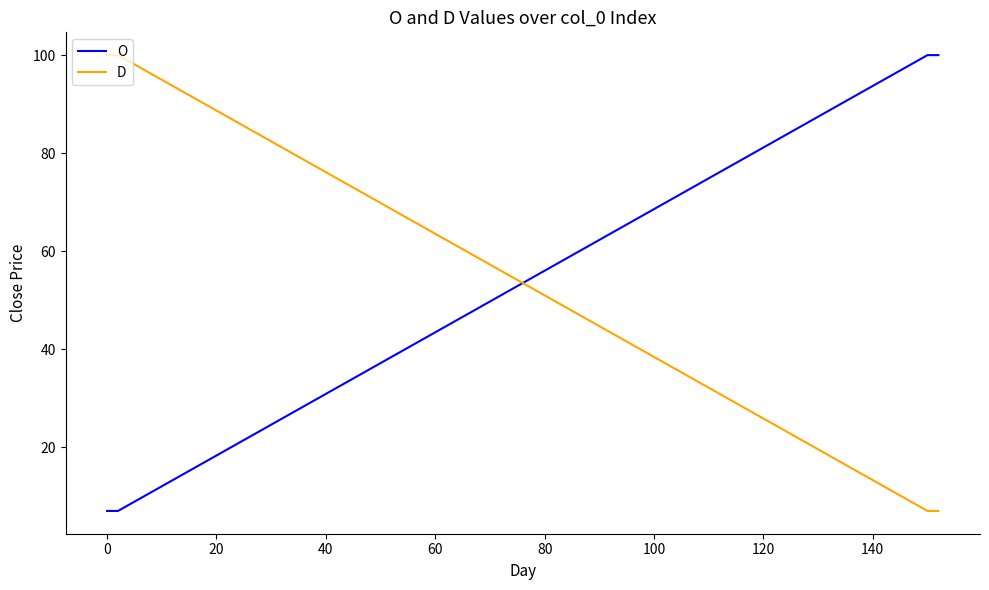

Which series ends up on top after the final intersection of O and D?

O